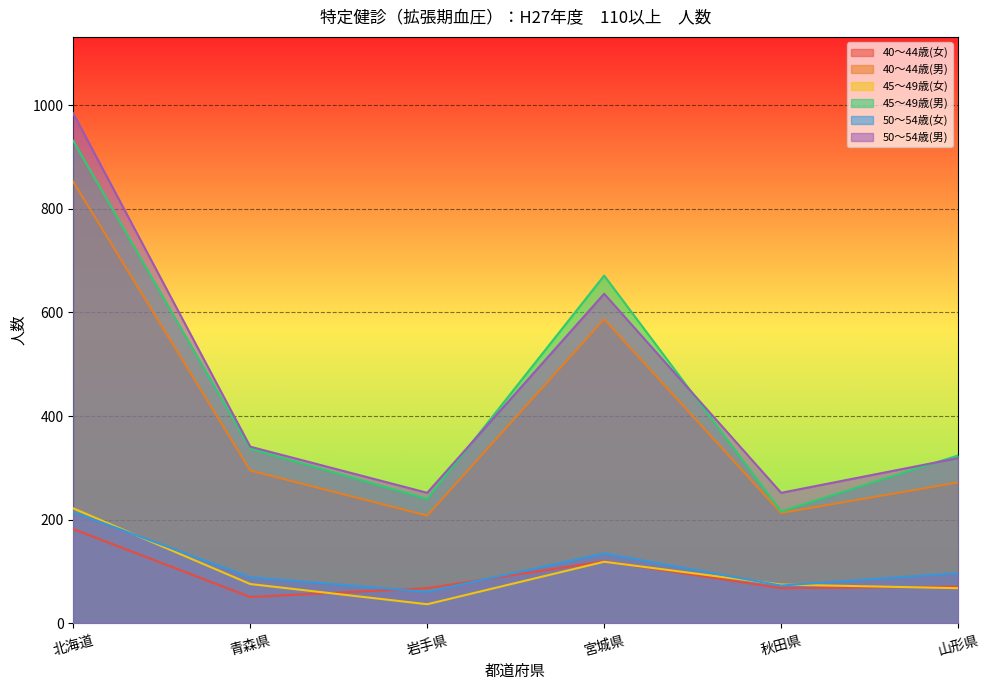

How many lines are shown in the chart?

6